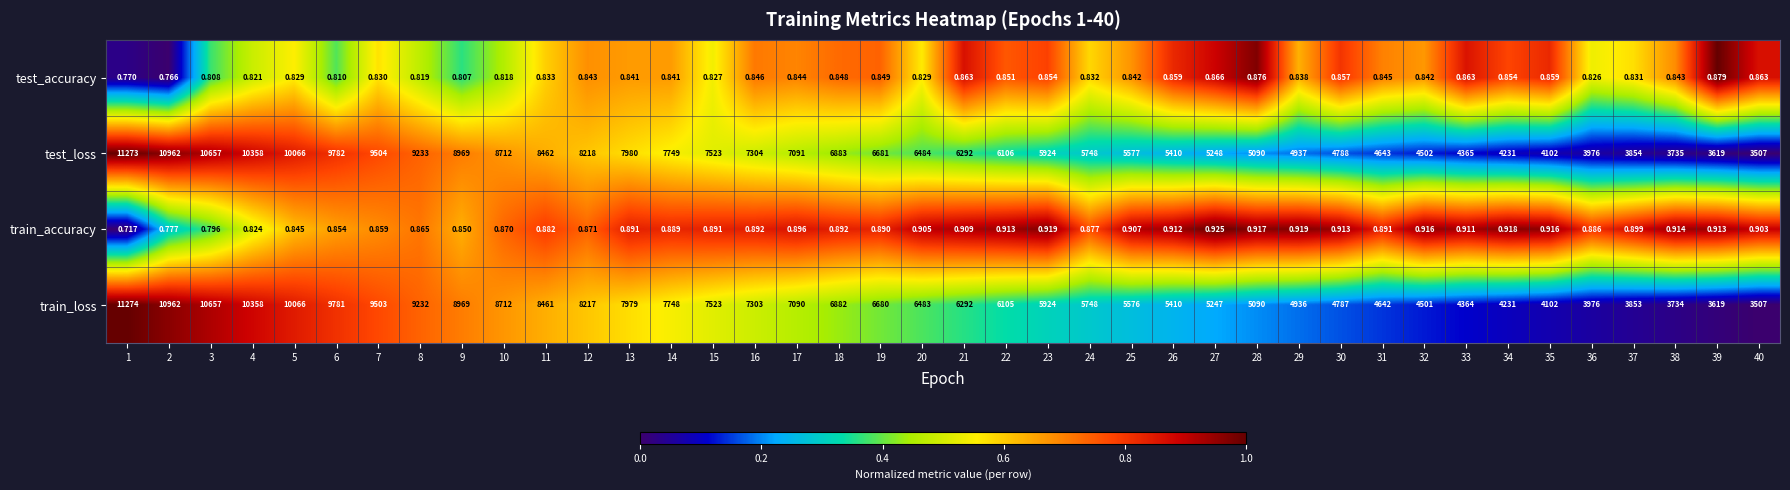

List the series in order of their peak value, highest first.

train_loss, test_loss, train_accuracy, test_accuracy